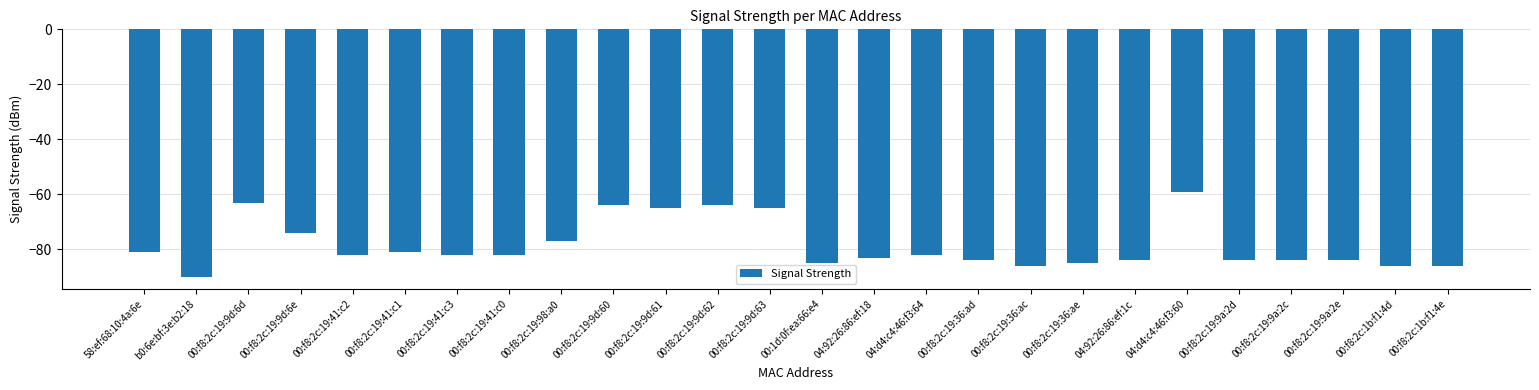

The value at 04:92:26:86:ef:1c is -53. True or false?

False